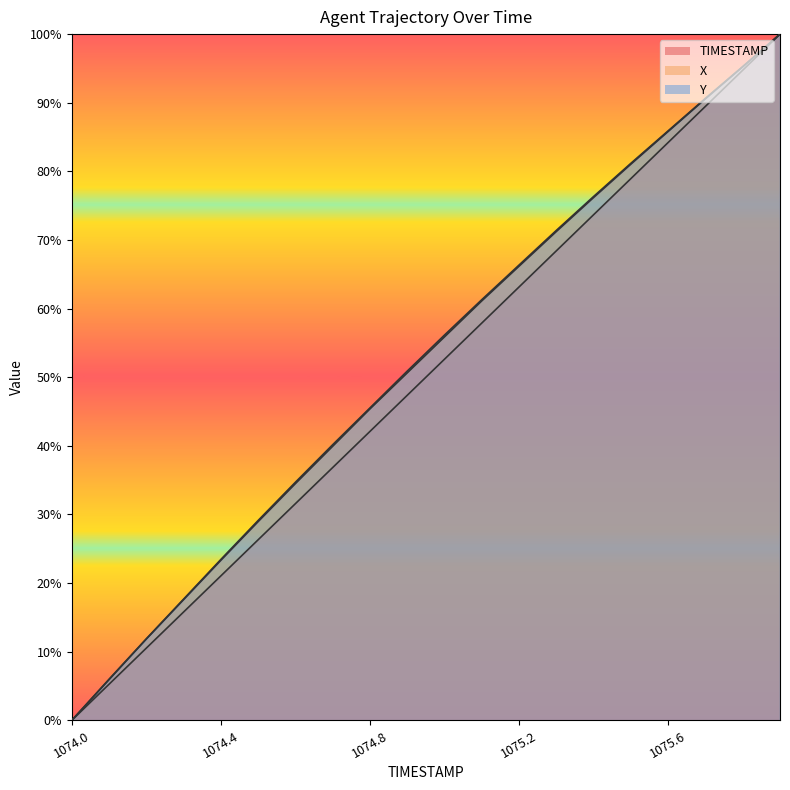

Rank the series at 1075.9 from lowest to highest value.

TIMESTAMP, X, Y